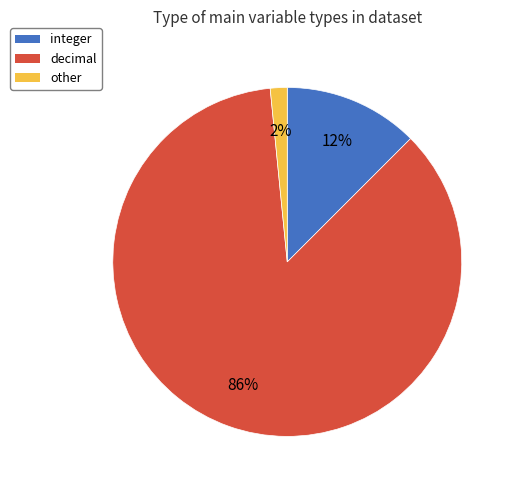

Combined, do other and integer account for over 50%?

No